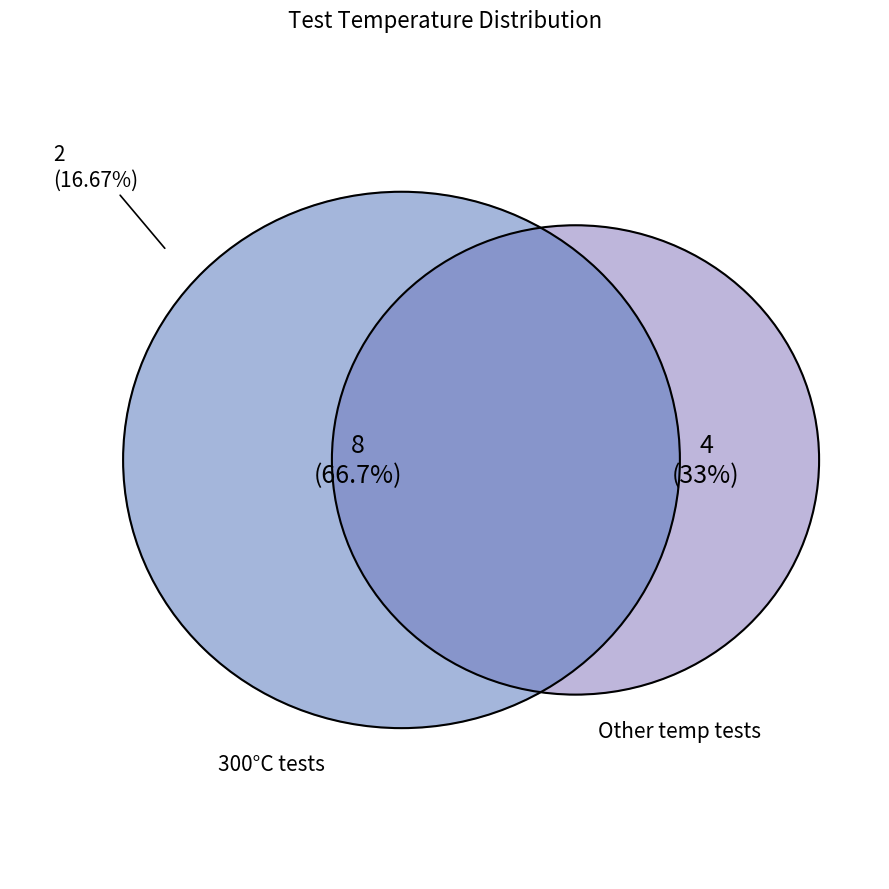

True or false: iodine(300) accounts for 19% of the total.

False